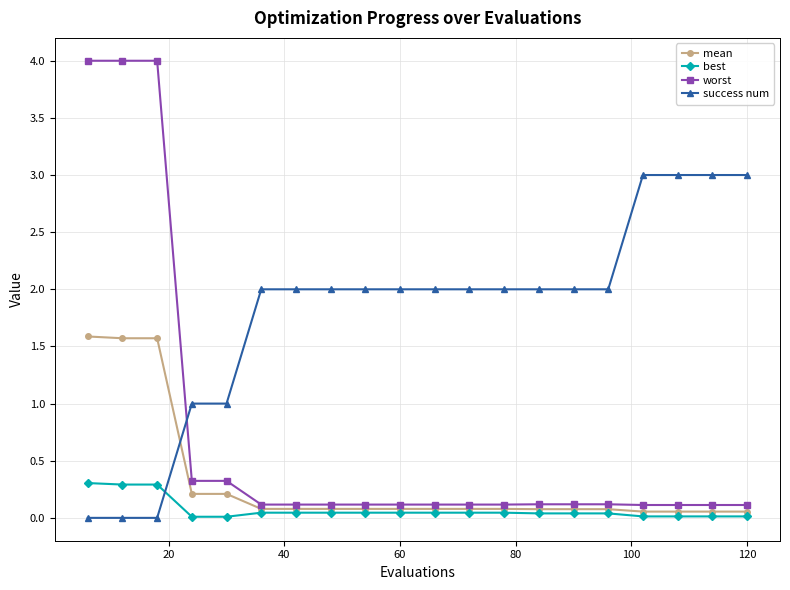

What is the average value of the mean series?

0.3